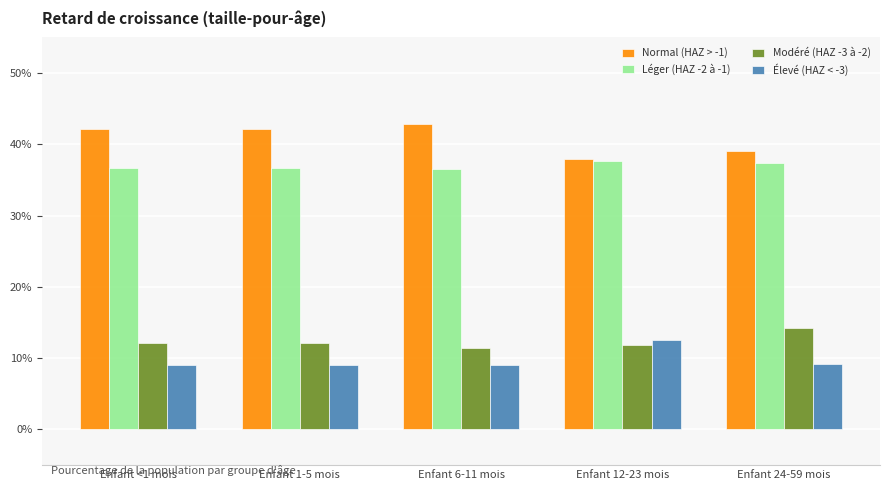

List the labels in order of Léger (HAZ -2 à -1) value, largest first.

Enfant 12-23 mois, Enfant 24-59 mois, Enfant <1 mois, Enfant 1-5 mois, Enfant 6-11 mois